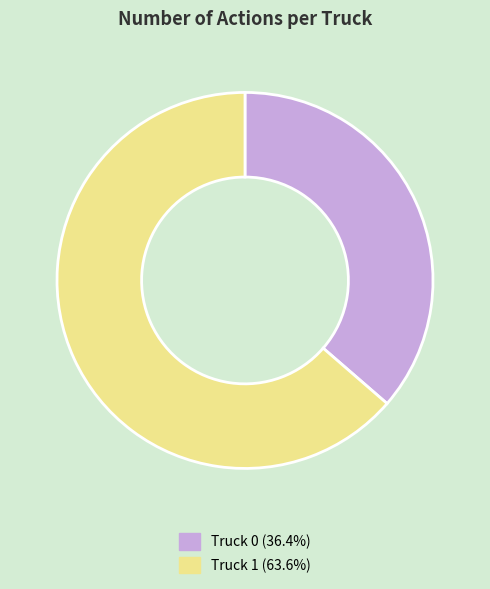

How many segments does this pie chart have?

2